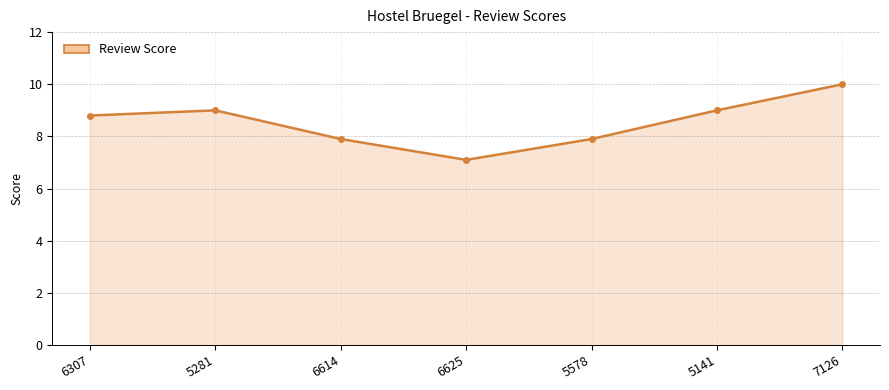

Read the value at 6625.

7.1